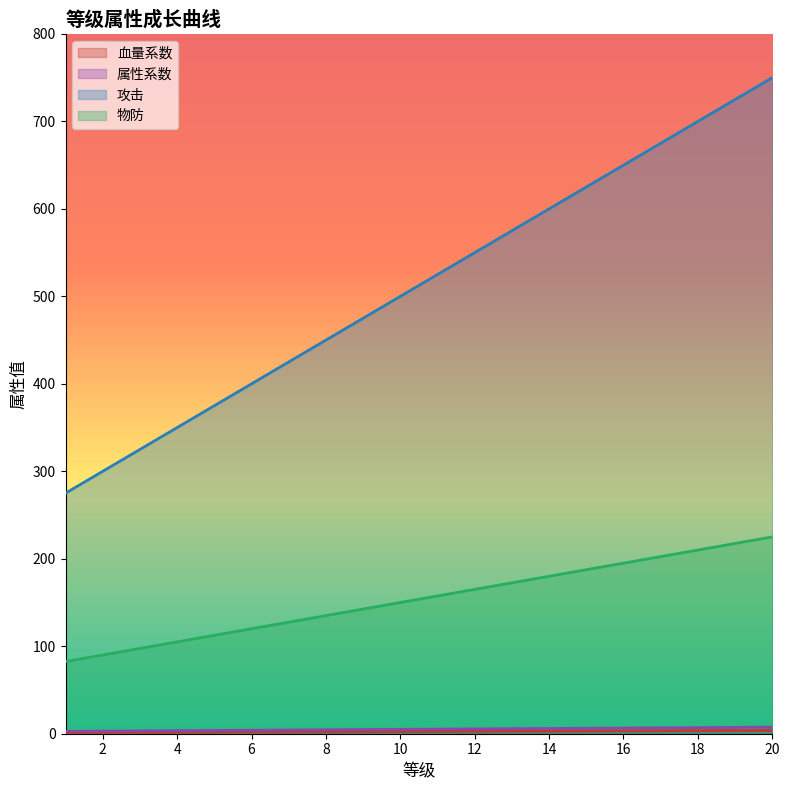

At which category is the sum across all series the highest?

20